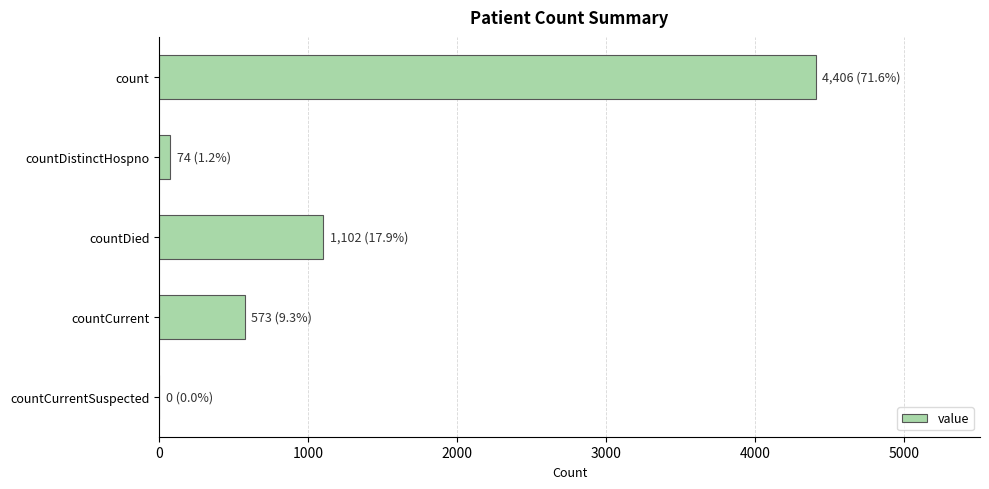

What is the change in value from count to countCurrent?

-3833